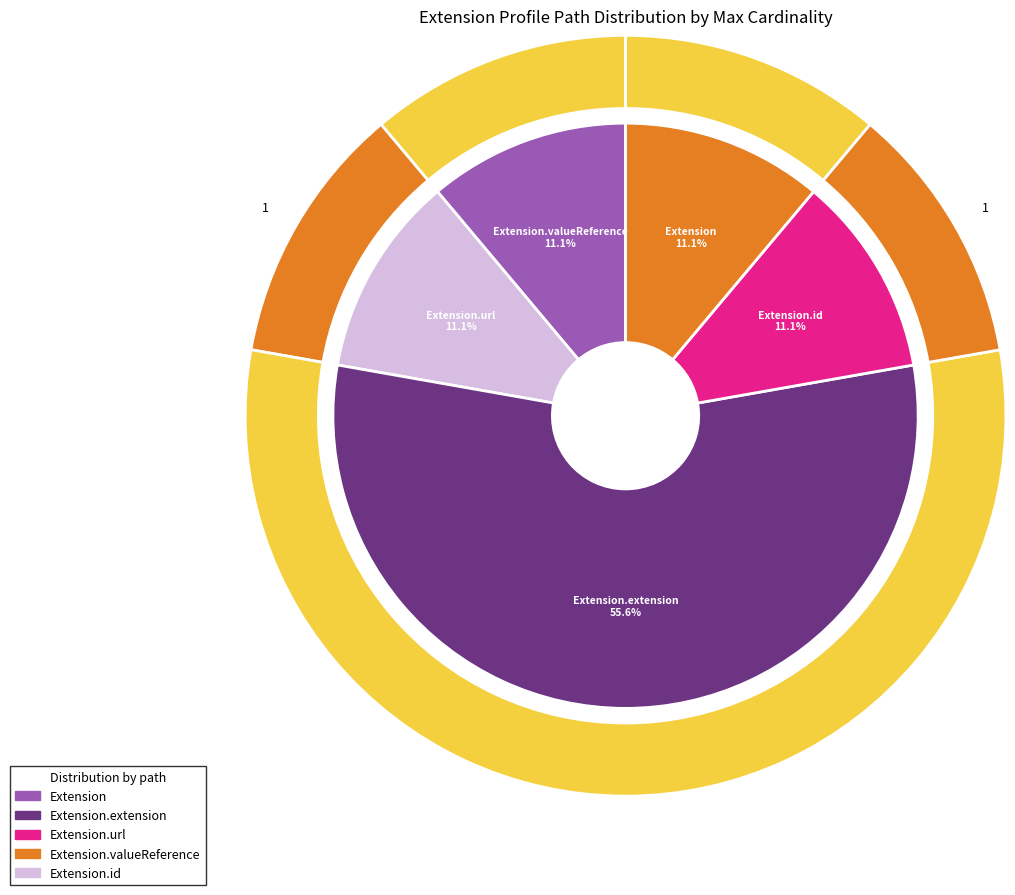

Combined, do Extension.url and Extension.extension account for over 50%?

No